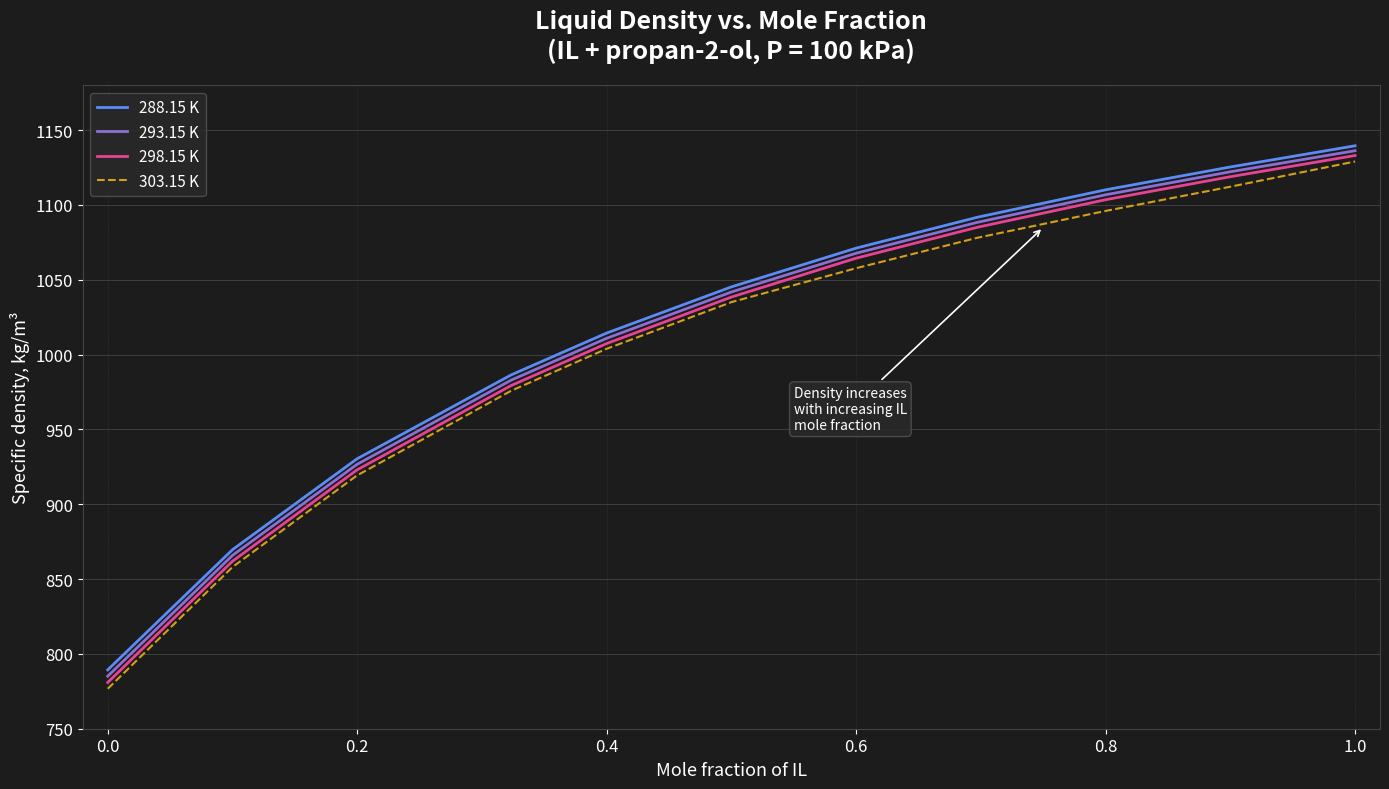

What are all the series names shown in the legend?

288.15 K, 293.15 K, 298.15 K, 303.15 K